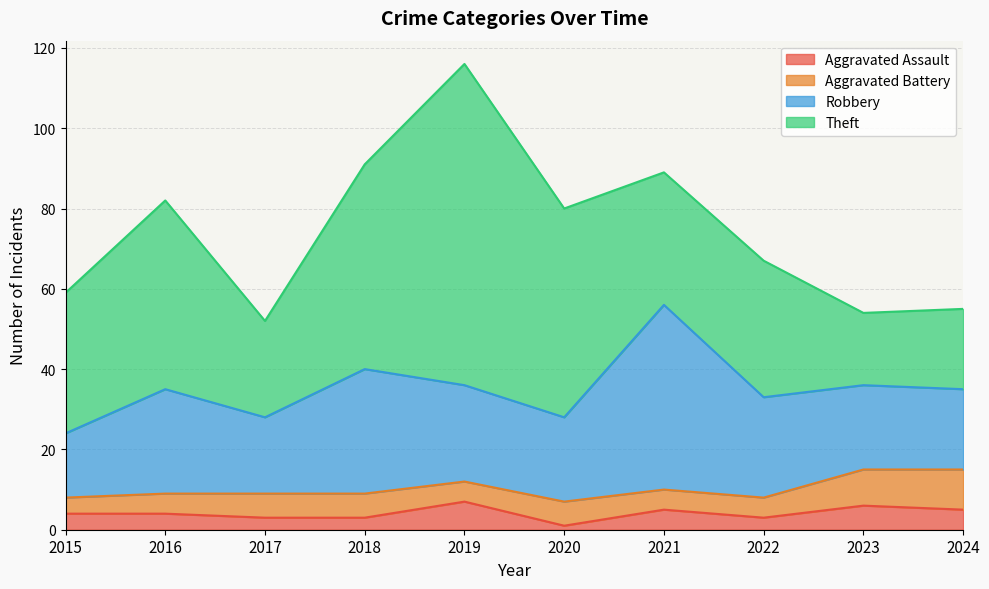

Reading left to right, transcribe all the data shown in this chart.

Aggravated Assault: 2015=4	2016=4	2017=3	2018=3	2019=7	2020=1	2021=5	2022=3	2023=6	2024=5
Aggravated Battery: 2015=4	2016=5	2017=6	2018=6	2019=5	2020=6	2021=5	2022=5	2023=9	2024=10
Robbery: 2015=16	2016=26	2017=19	2018=31	2019=24	2020=21	2021=46	2022=25	2023=21	2024=20
Theft: 2015=35	2016=47	2017=24	2018=51	2019=80	2020=52	2021=33	2022=34	2023=18	2024=20